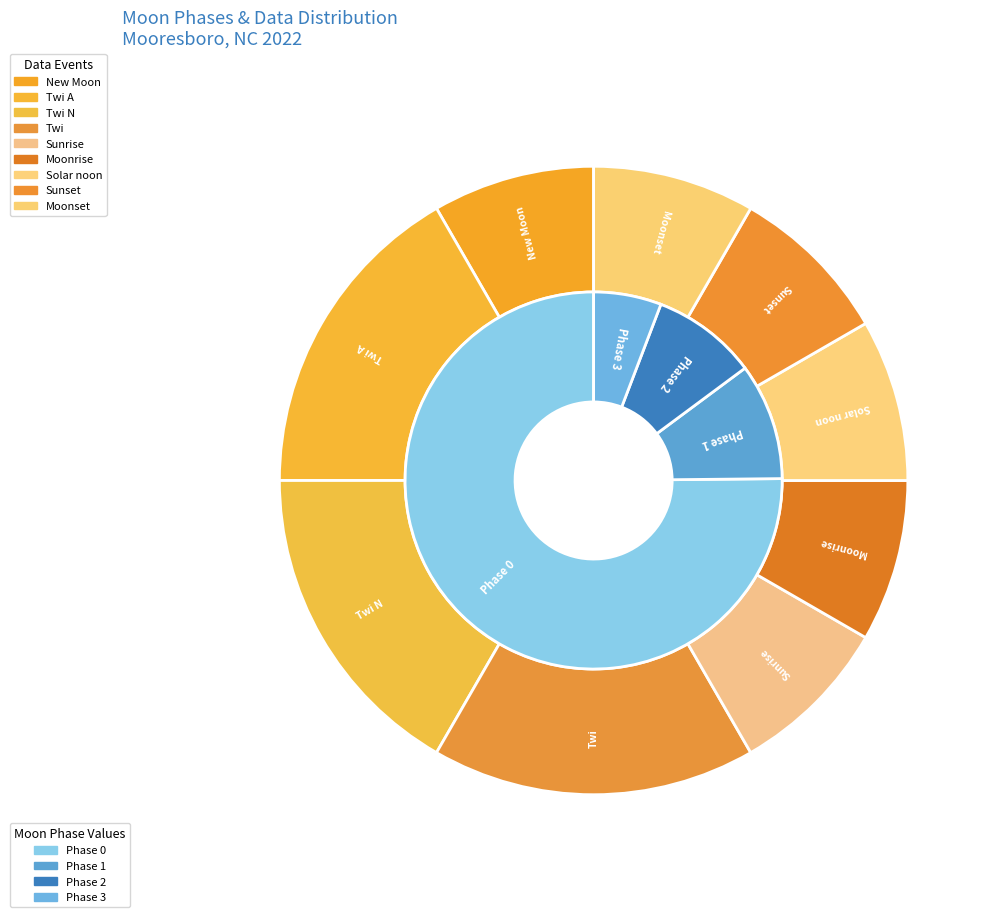

Is Moonset the majority of the pie?

No